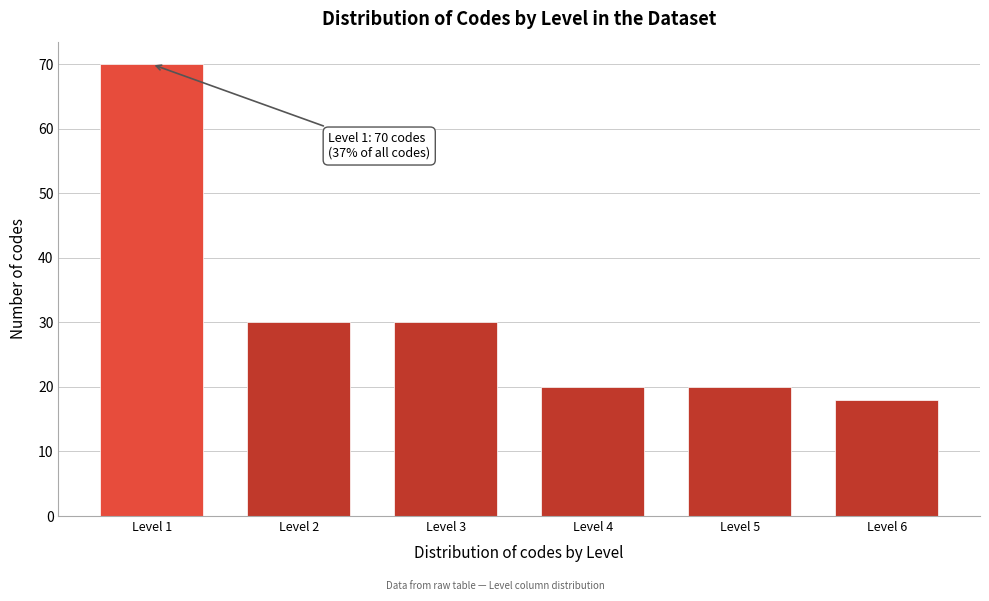

Reading left to right, transcribe all the data shown in this chart.

70	30	30	20	20	18